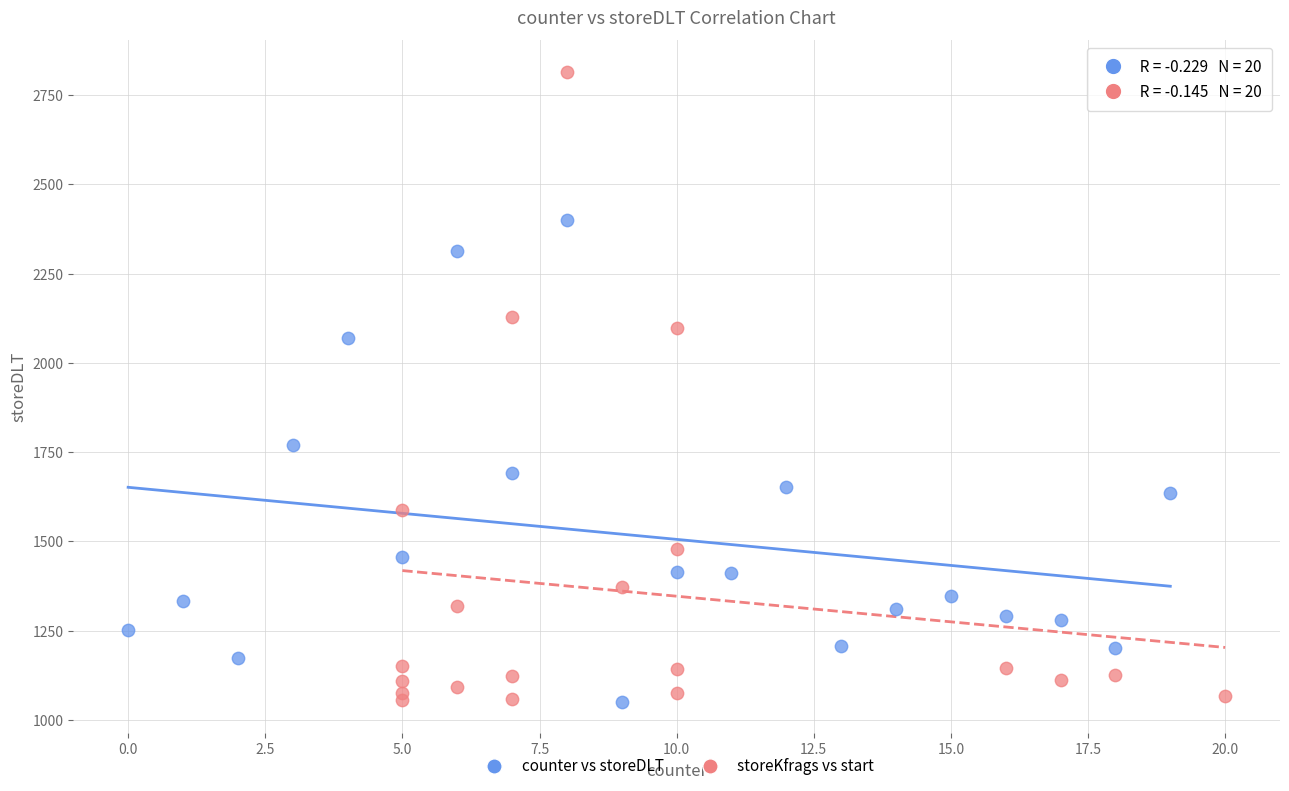

Which series reaches the maximum Y coordinate?

storeKfrags vs start